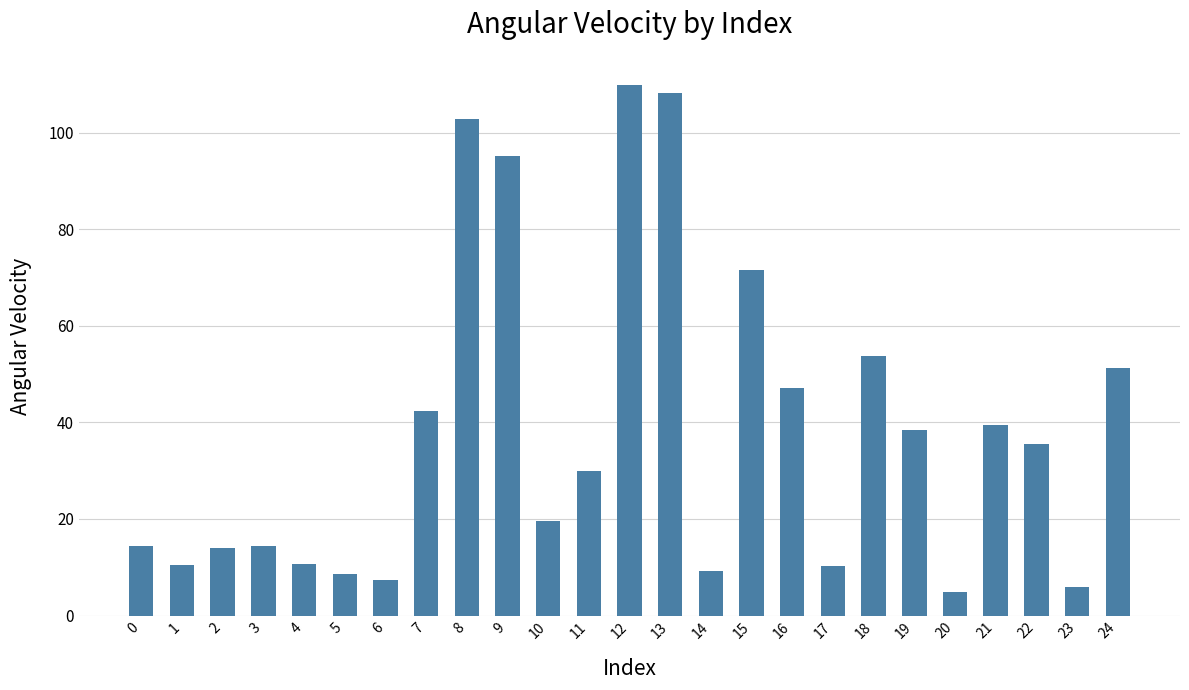

Does the chart contain stacked bars?

No